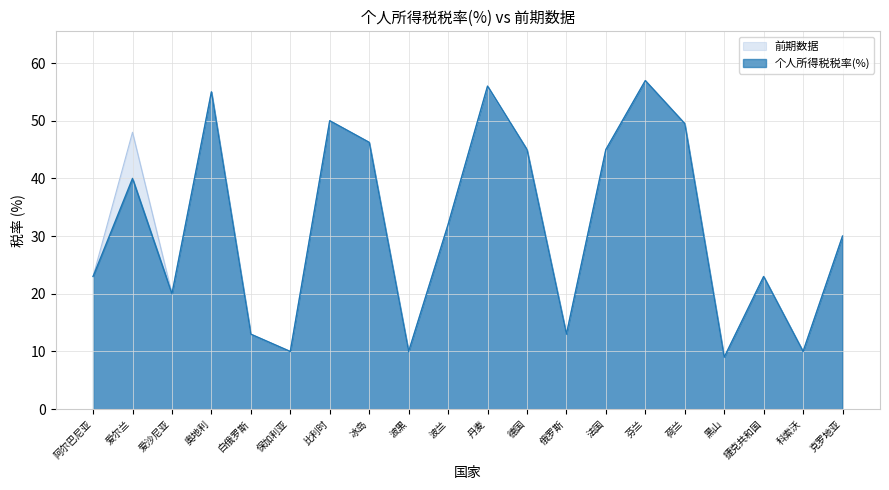

List the series in order of their peak value, highest first.

个人所得税税率(%), 前期数据